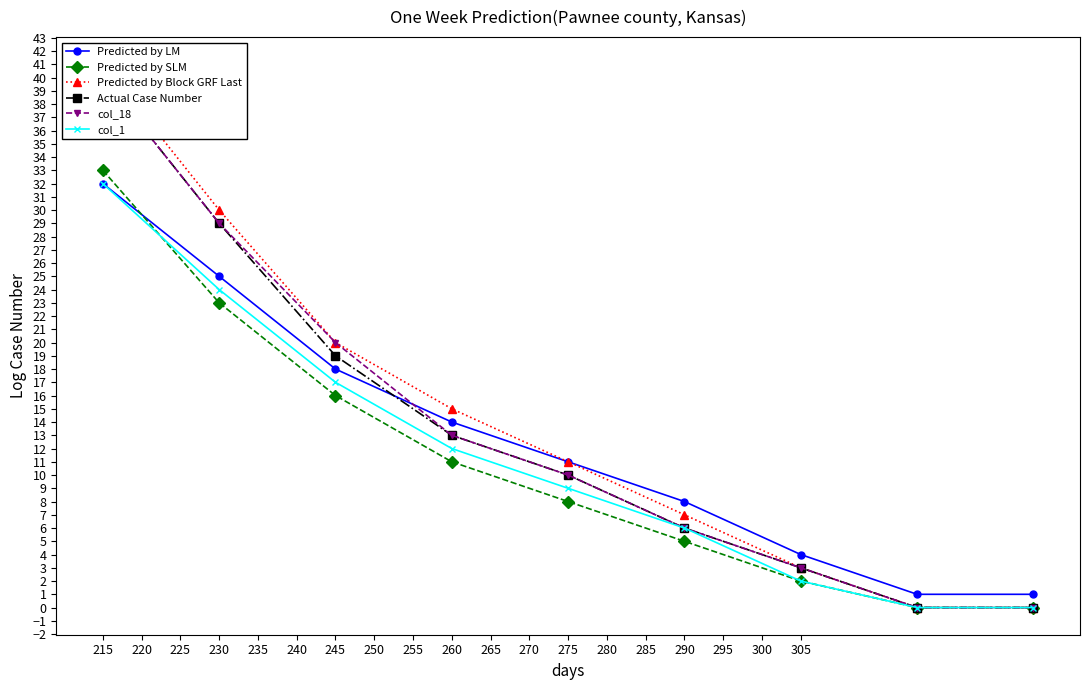

True or false: Predicted by SLM and Actual Case Number intersect in this chart.

False